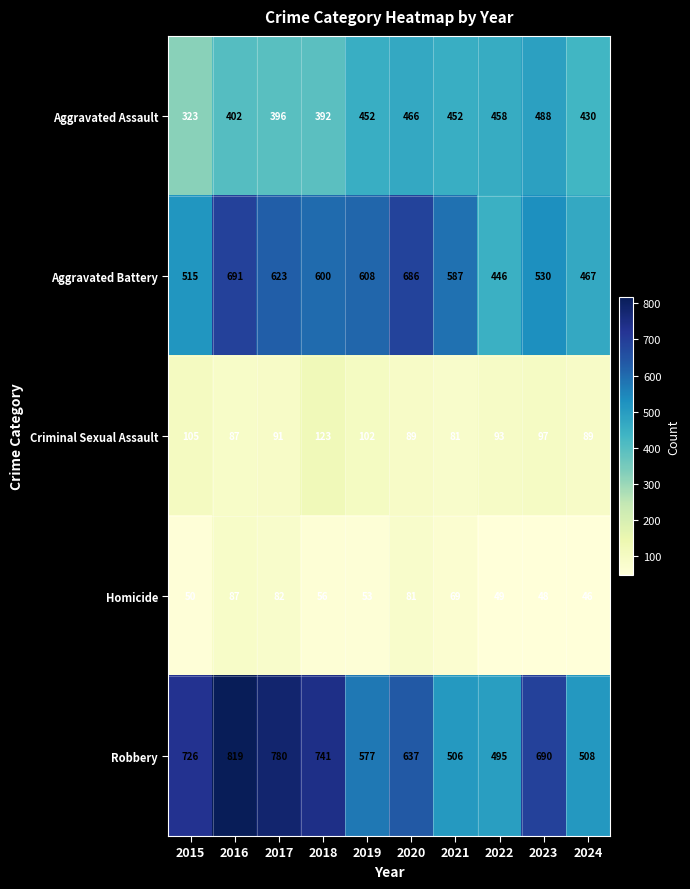

Count the number of data series in this chart.

5